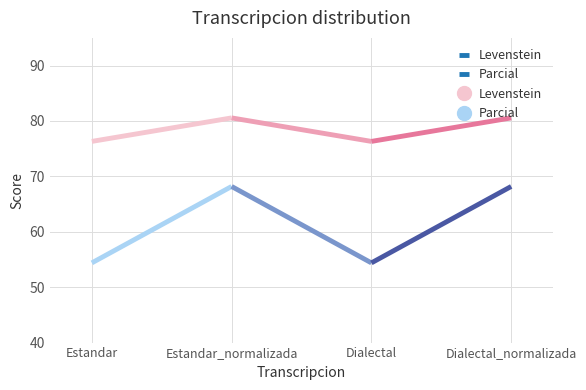

What is the label of the 3rd point from the left?

Dialectal